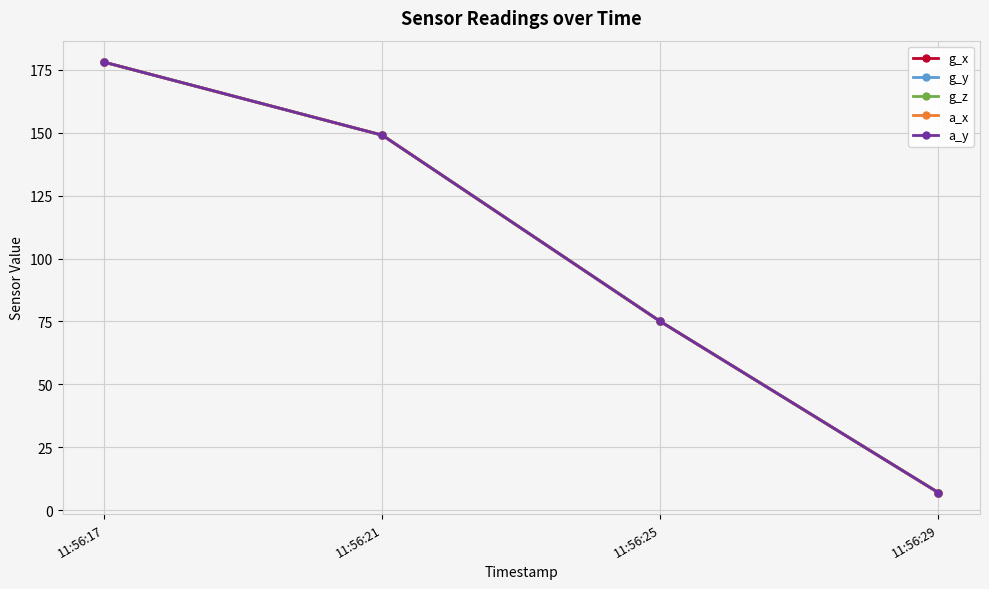

True or false: g_x has a value of 7 at 11:56:29.

True